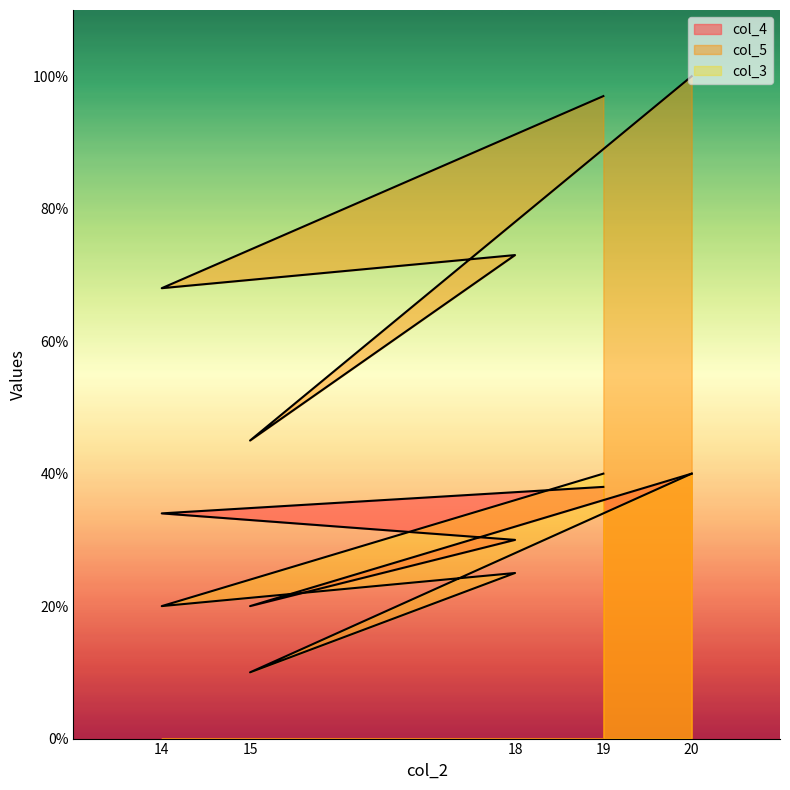

What is the spread (max minus min) of values at 15?

35